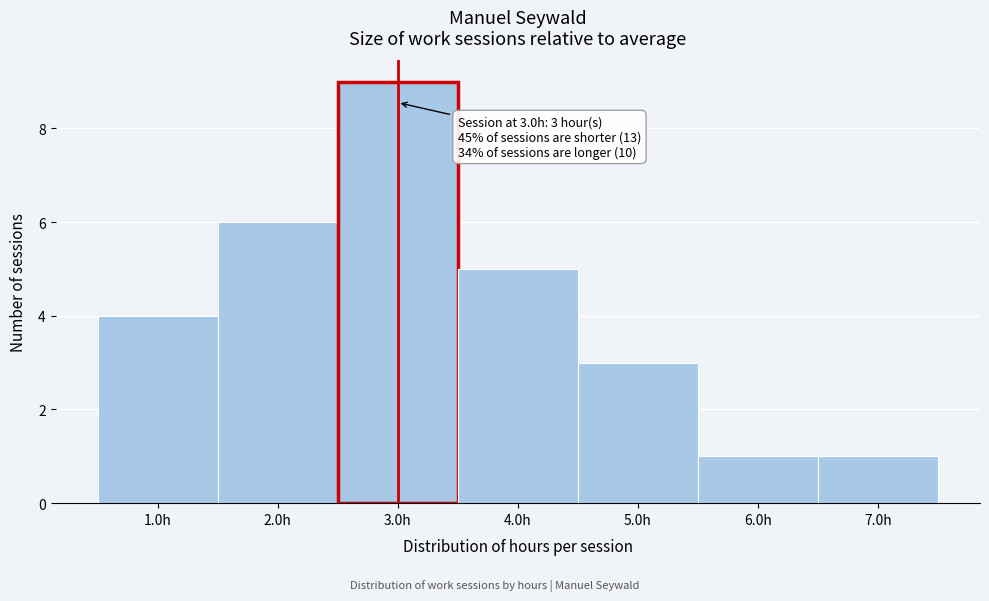

Which range on the x-axis has the tallest bar?

2.5 to 3.5